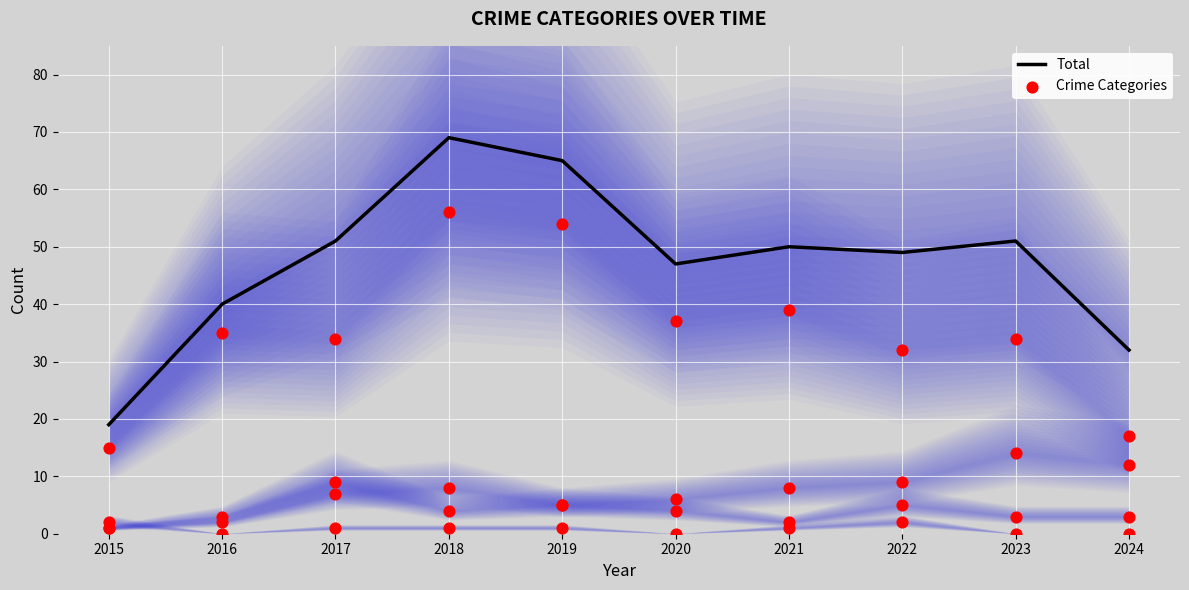

What is the total value across all series at 2024?

49